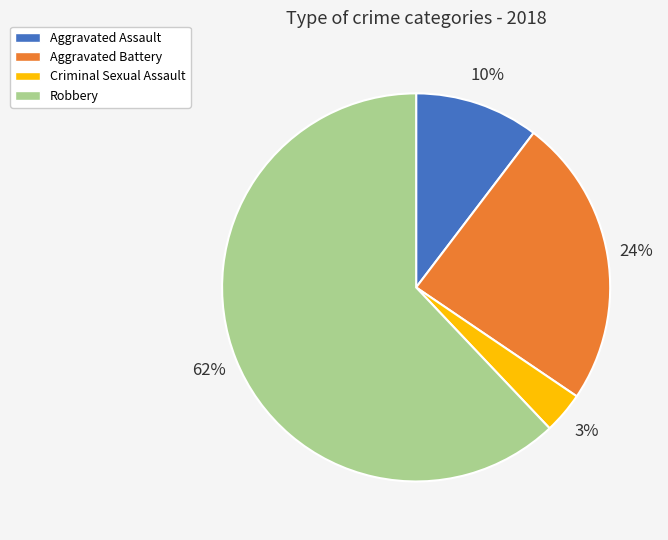

To the nearest percent, what is the average slice percentage?

25%